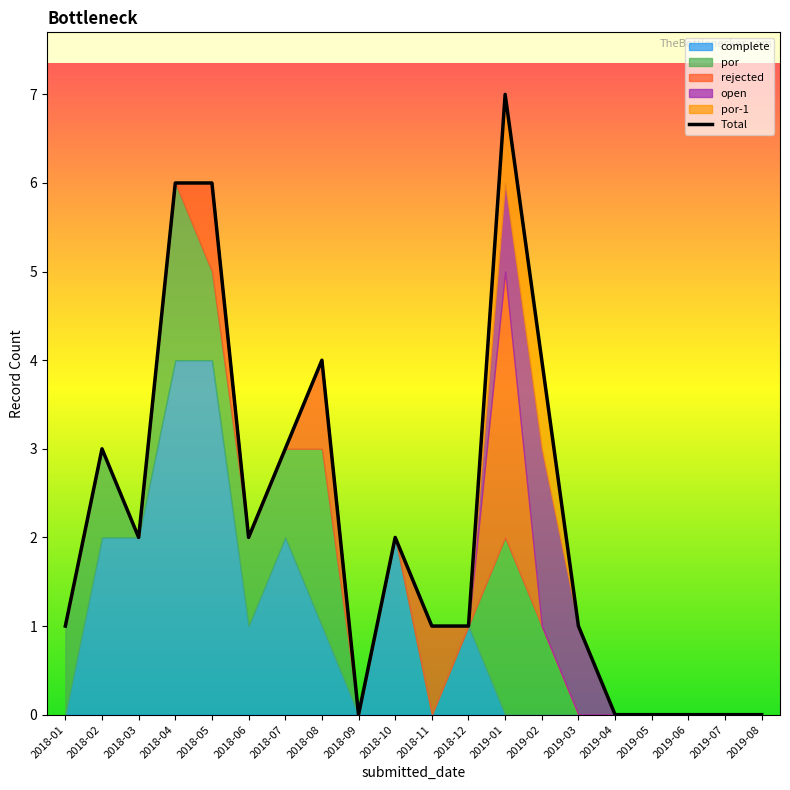

At which label does the data first exceed 2?

2018-02